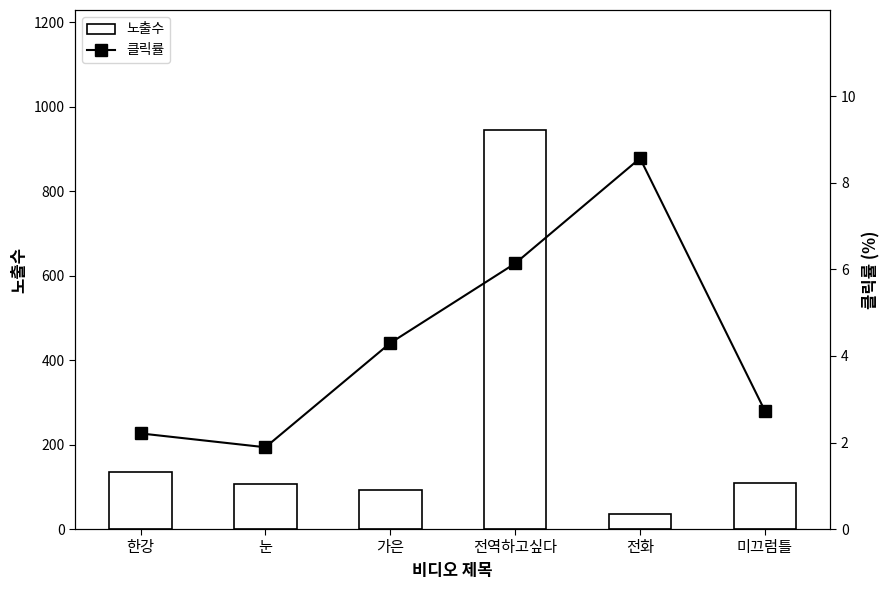

What is the difference between the highest and lowest values at 전화?

26.4